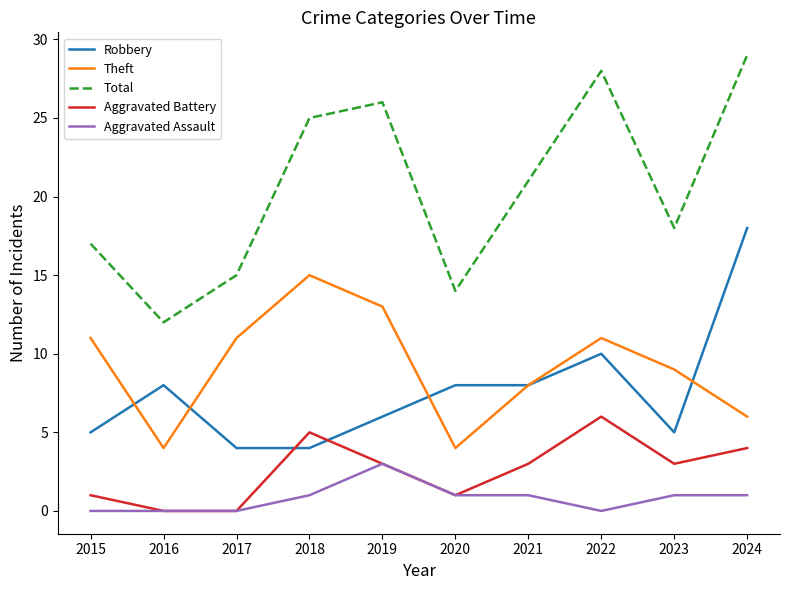

True or false: Aggravated Battery has a value of 3 at 2021.

True